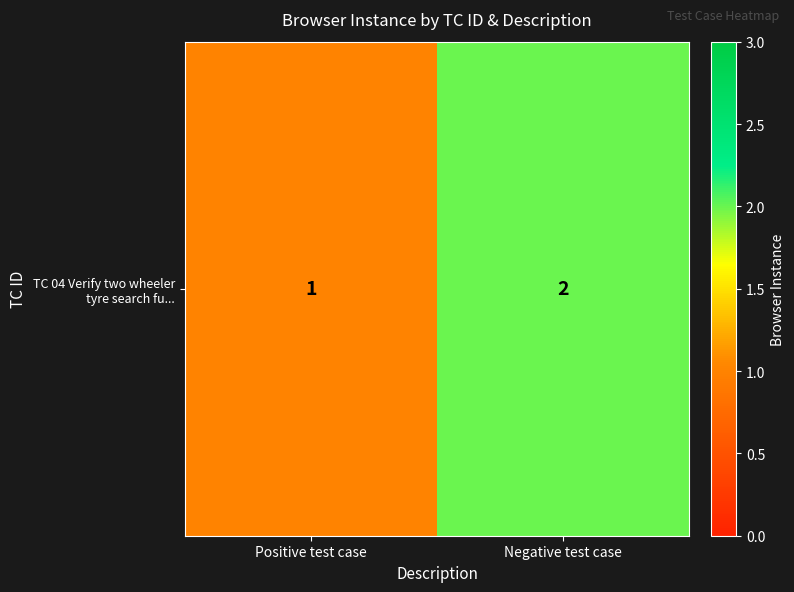

The value at Positive test case is 2. True or false?

False